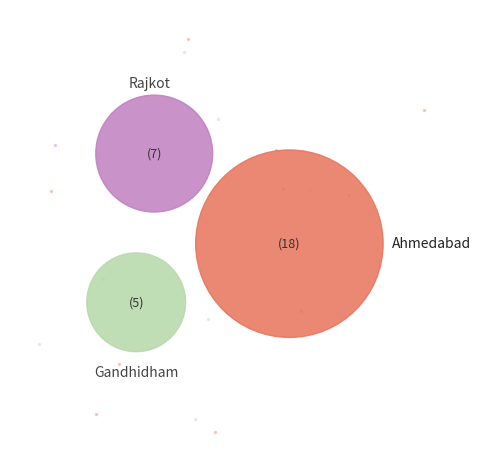

To the nearest percent, what is the combined percentage of Rajkot and Ahmedabad?

83%